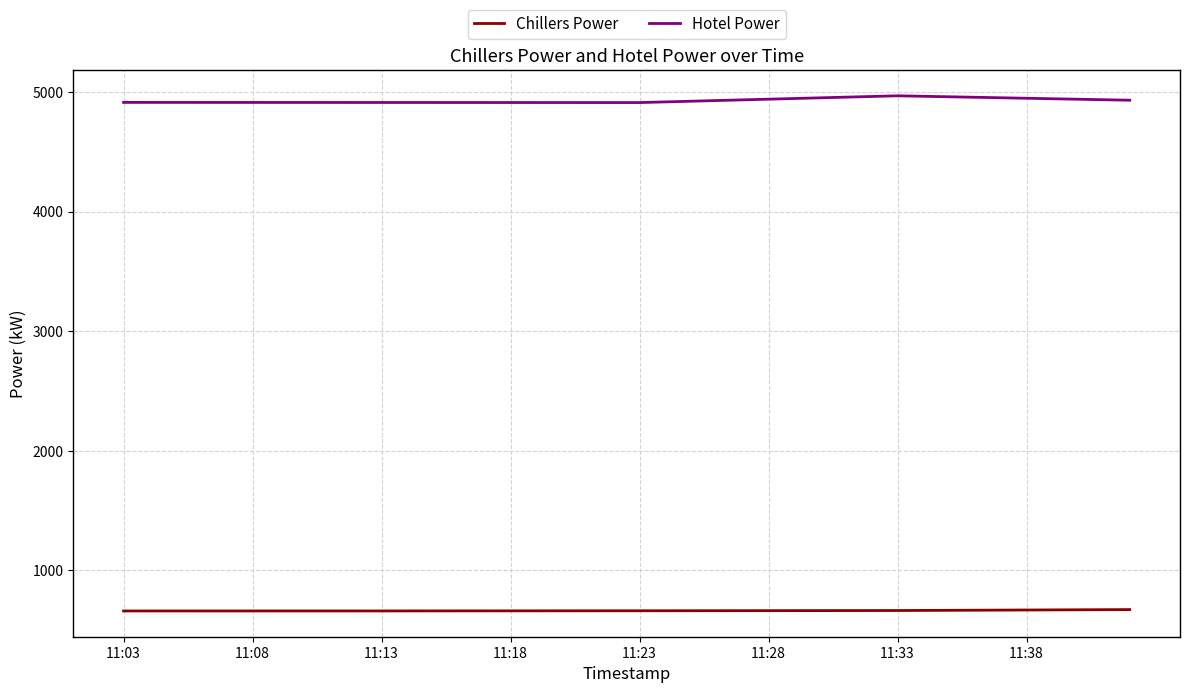

What is the maximum value shown in the chart?

4967.9